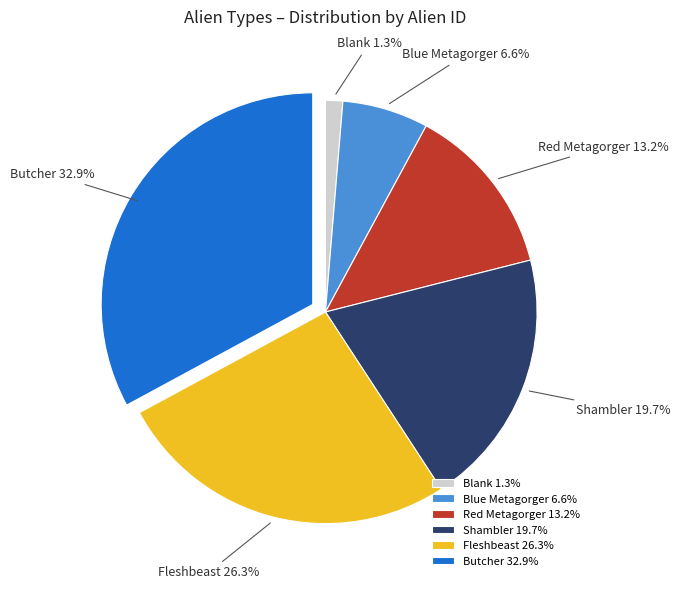

What percentage is the Red Metagorger slice, to the nearest percent?

13%